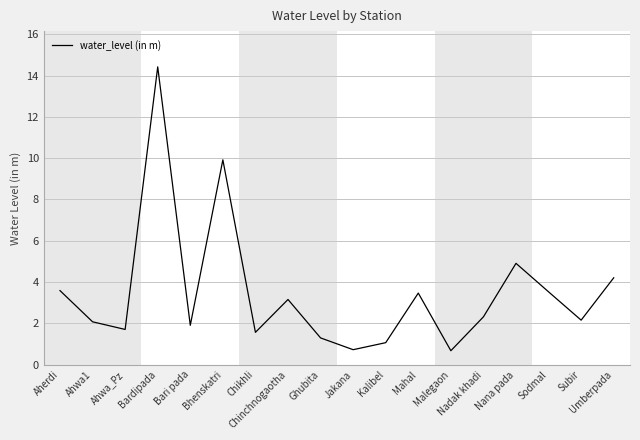

Read the value at Bardipada.

14.4